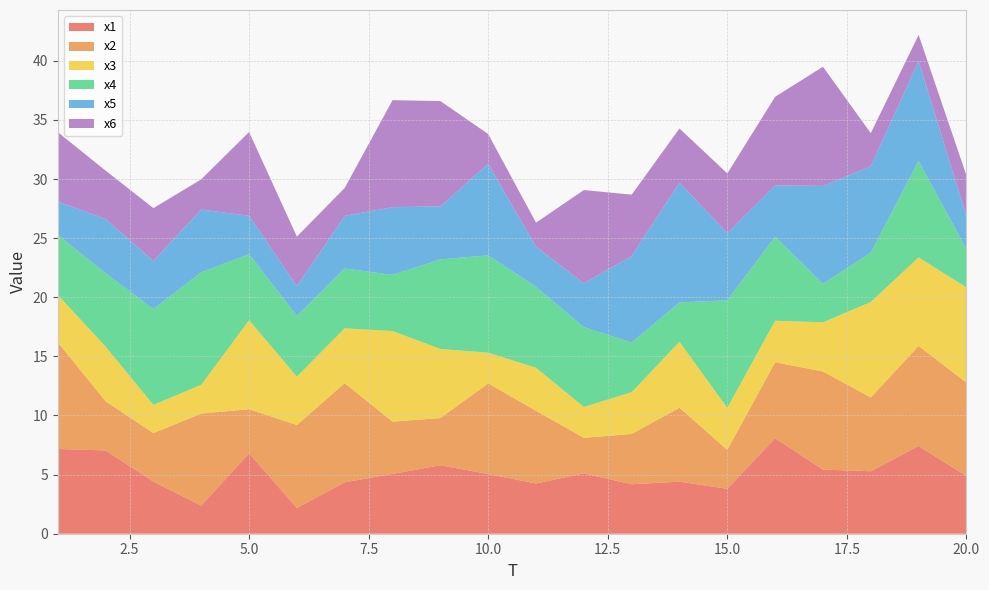

Reading left to right, list all the values displayed in this chart.

x1: 1=7.2	2=7.0	3=4.4	4=2.4	5=6.8	6=2.2	7=4.4	8=5.1	9=5.8	10=5.0	11=4.3	12=5.1	13=4.2	14=4.4	15=3.8	16=8.1	17=5.4	18=5.3	19=7.4	20=4.9
x2: 1=9.0	2=4.2	3=4.1	4=7.8	5=3.7	6=7.0	7=8.4	8=4.4	9=4.0	10=7.7	11=6.1	12=3.0	13=4.3	14=6.2	15=3.3	16=6.4	17=8.3	18=6.2	19=8.5	20=7.9
x3: 1=4.0	2=4.6	3=2.4	4=2.4	5=7.5	6=4.1	7=4.6	8=7.7	9=5.9	10=2.6	11=3.6	12=2.6	13=3.5	14=5.6	15=3.5	16=3.5	17=4.2	18=8.1	19=7.5	20=8.0
x4: 1=5.1	2=6.2	3=8.1	4=9.5	5=5.6	6=5.1	7=5.1	8=4.8	9=7.6	10=8.2	11=6.8	12=6.7	13=4.2	14=3.3	15=9.1	16=7.1	17=3.3	18=4.2	19=8.2	20=3.2
x5: 1=2.8	2=4.6	3=4.1	4=5.3	5=3.2	6=2.5	7=4.5	8=5.7	9=4.5	10=7.7	11=3.4	12=3.7	13=7.3	14=10.1	15=5.7	16=4.3	17=8.3	18=7.3	19=8.4	20=2.8
x6: 1=5.9	2=4.1	3=4.5	4=2.6	5=7.1	6=4.2	7=2.4	8=9.1	9=8.9	10=2.5	11=2.0	12=7.9	13=5.2	14=4.6	15=5.0	16=7.5	17=10.1	18=2.8	19=2.2	20=3.4